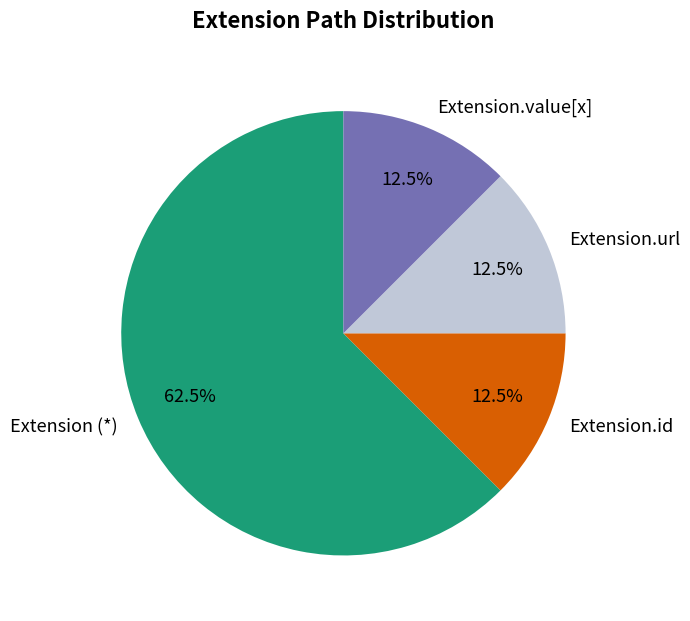

Which category accounts for the majority?

Extension (*)